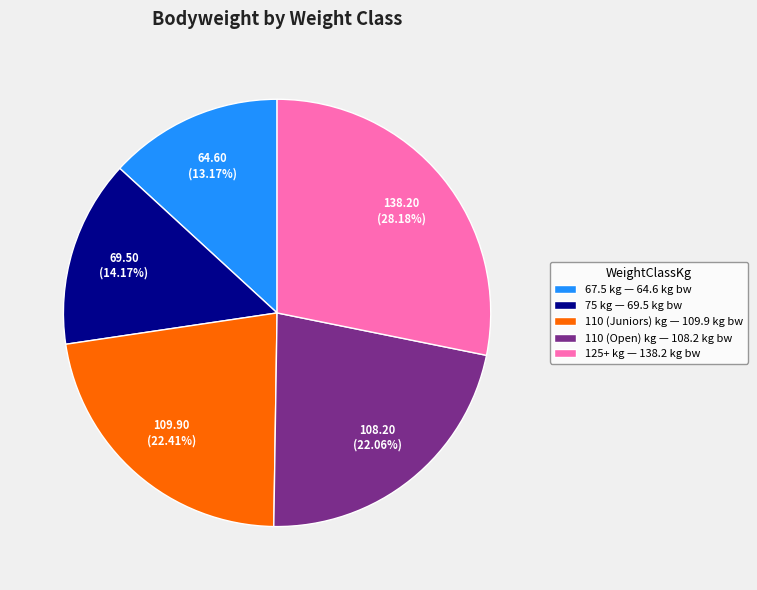

Does 67.5 represent more than half of the total?

No